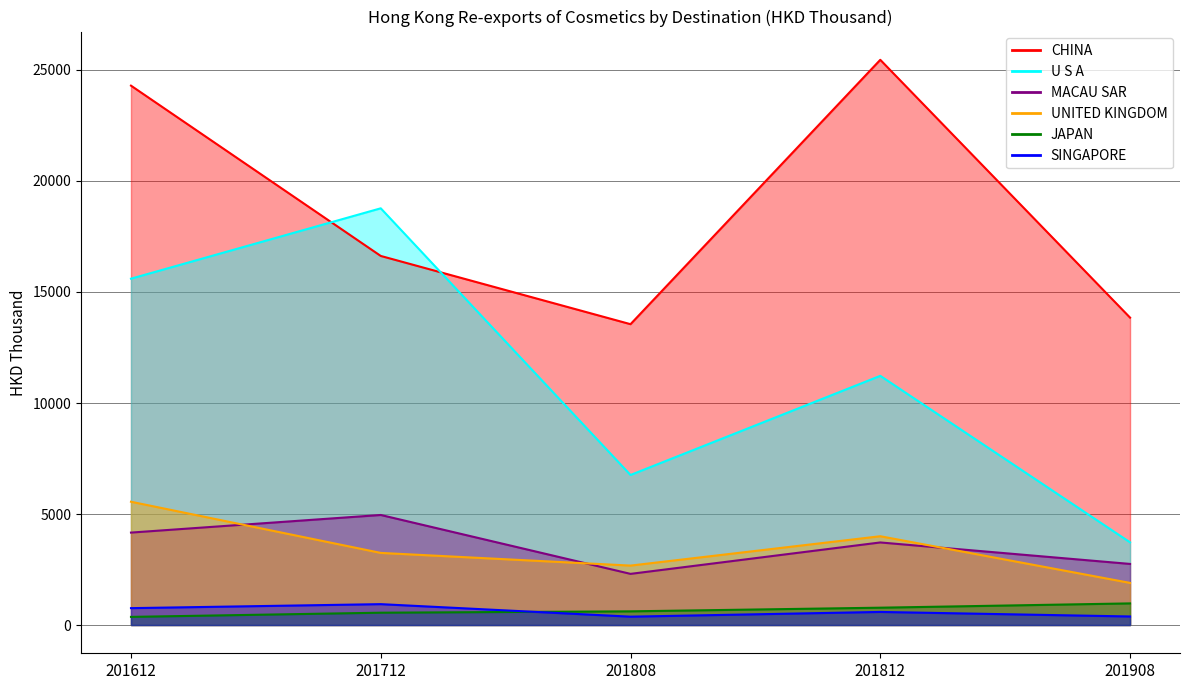

Where is JAPAN nearest to the value 670?

201808